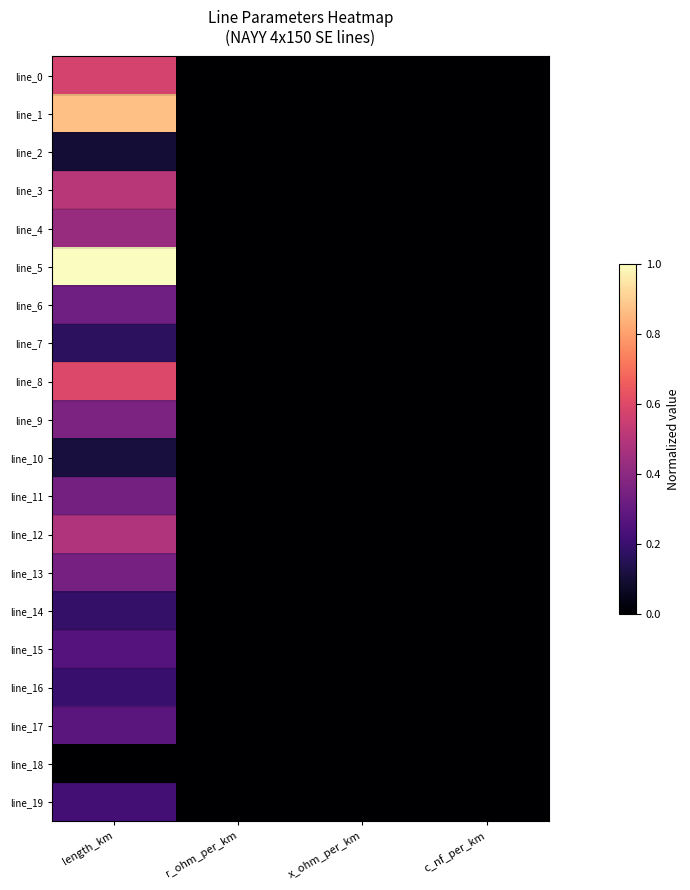

At how many categories does at least one series exceed 0?

1